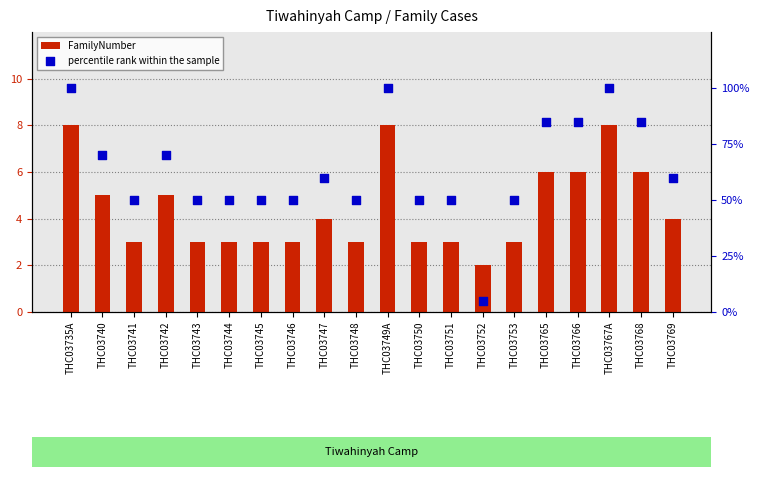

What is the total value across all series at THC03735A?

108